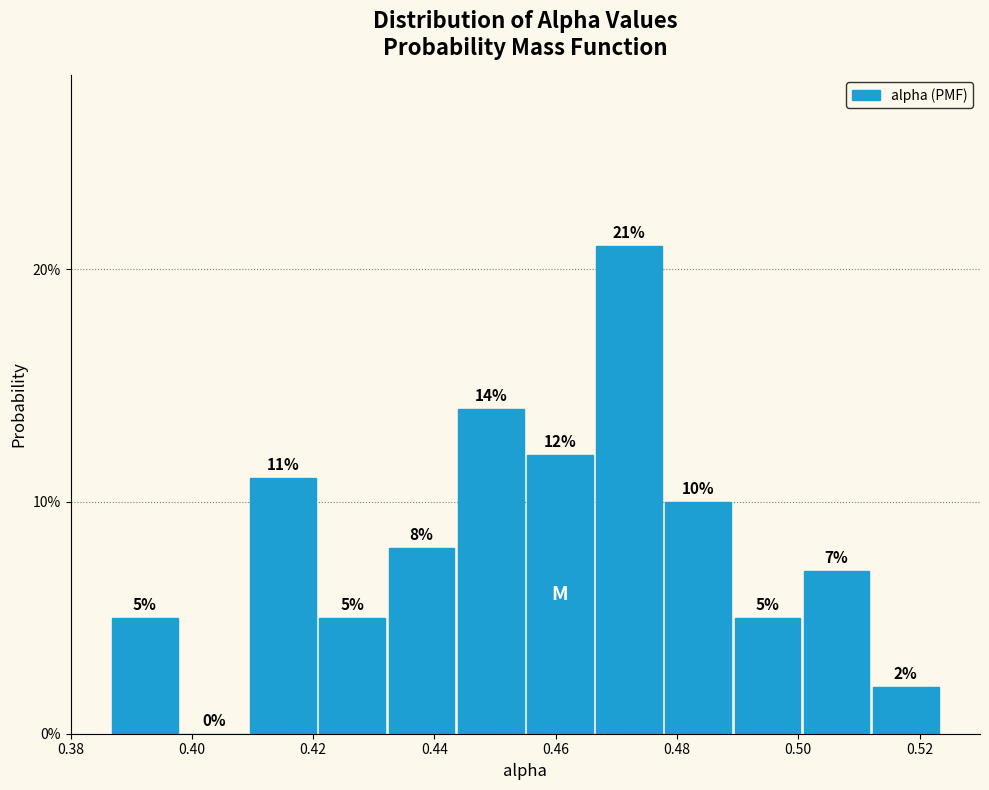

Reading left to right, list every bar in this chart as the range it spans on the x-axis followed by its height. The bar edges are not printed on the chart, so give them approximately, as read against the axis.

0.386 to 0.398: 5
0.398 to 0.410: 0
0.410 to 0.420: 11
0.420 to 0.432: 5
0.432 to 0.444: 8
0.444 to 0.454: 14
0.454 to 0.466: 12
0.466 to 0.478: 21
0.478 to 0.490: 10
0.490 to 0.500: 5
0.500 to 0.512: 7
0.512 to 0.524: 2